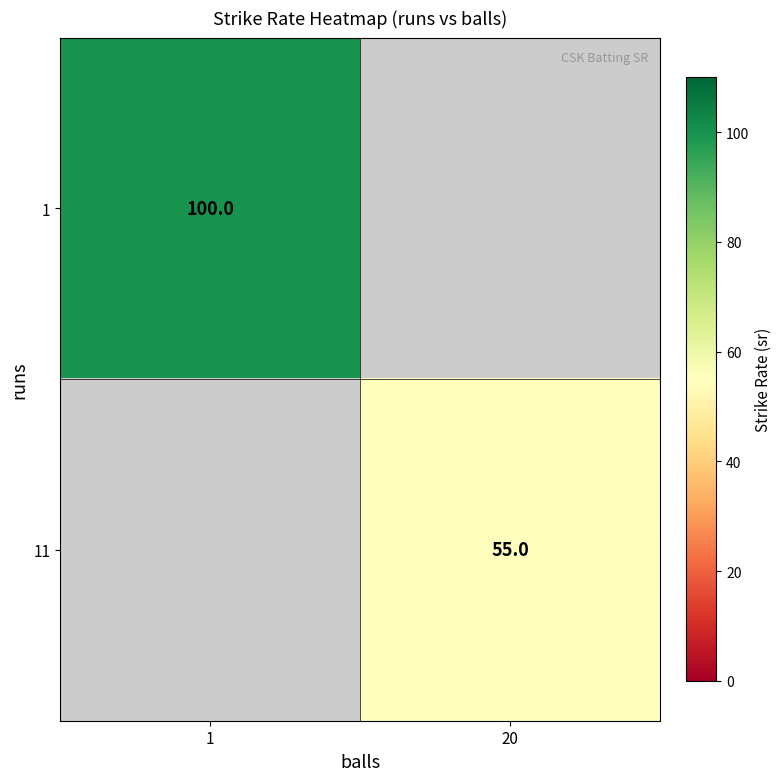

Is the value of 11 at 20 greater than the value of 1 at 1?

No